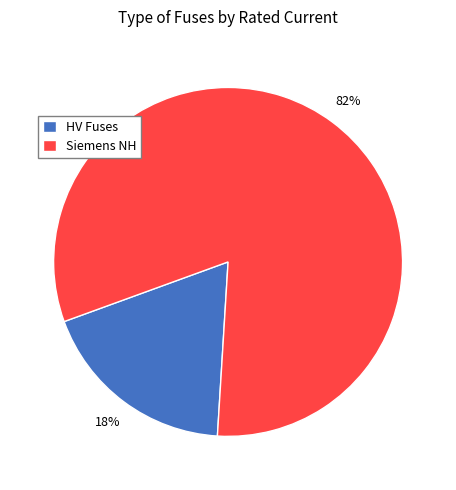

Rank the categories by value from highest to lowest.

Siemens NH, HV Fuses